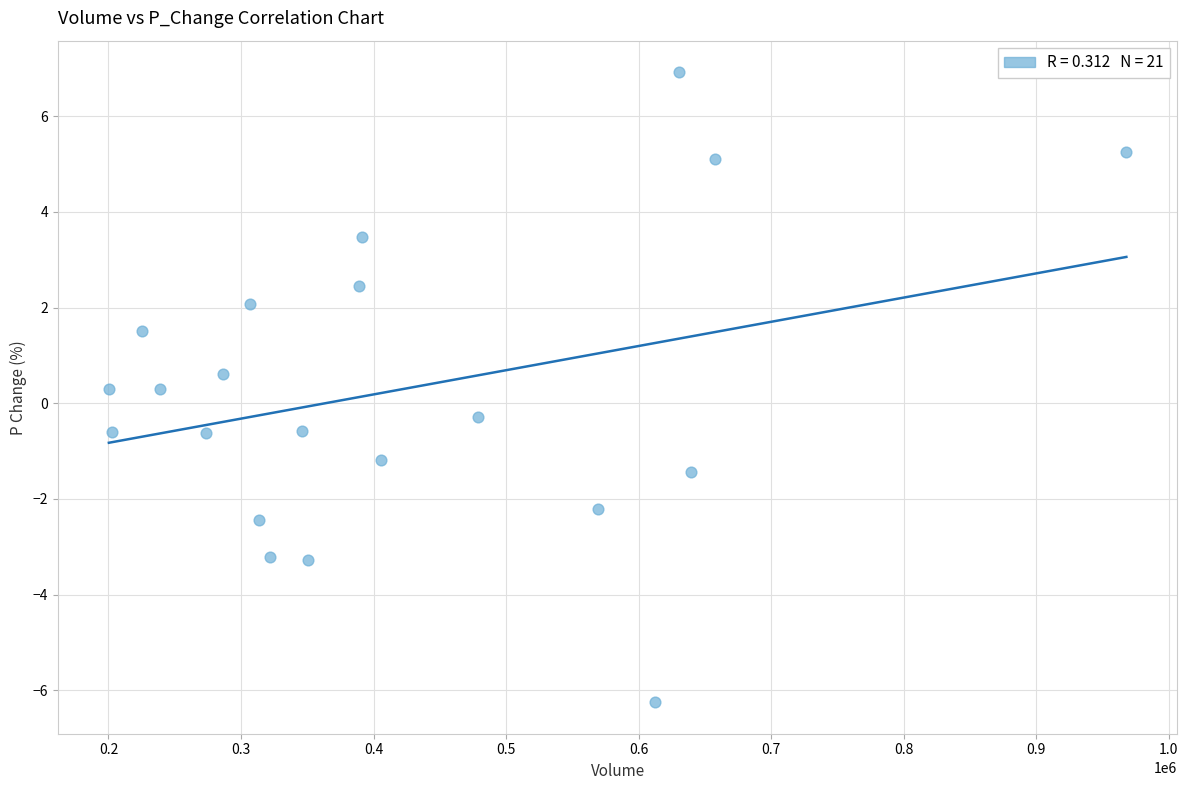

What is the range of Y values (max minus min)?

13.2